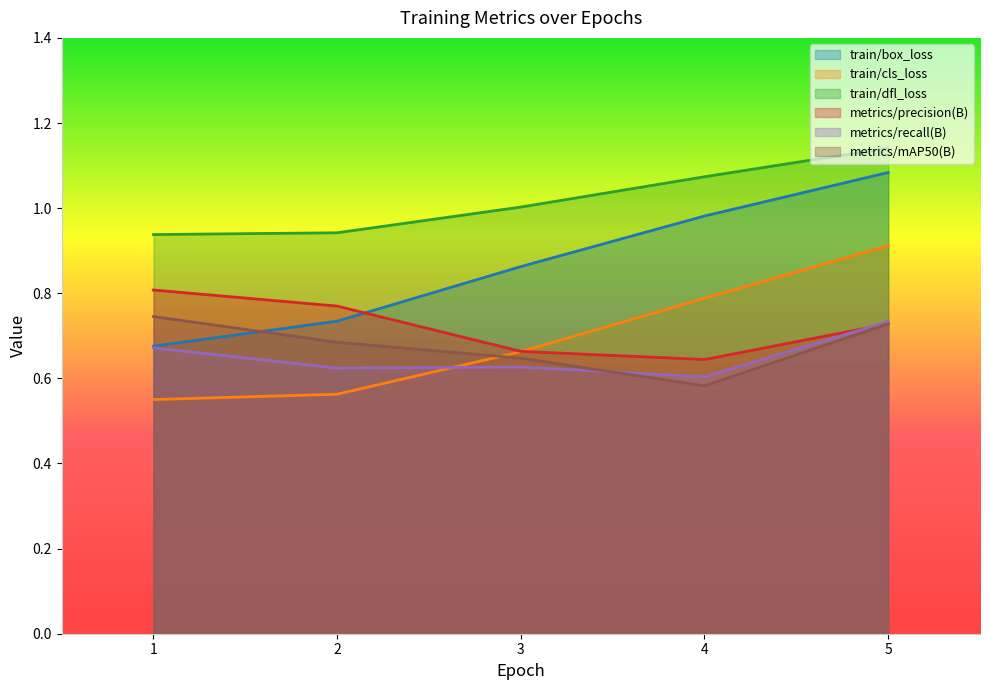

What is the average value of the metrics/precision(B) series?

0.7